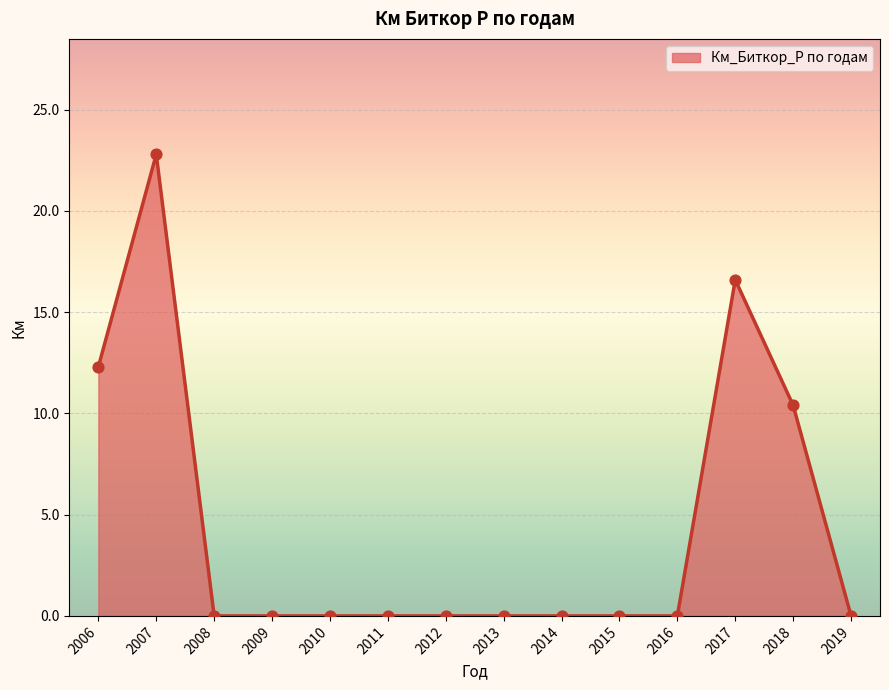

What is the change in value from 2006 to 2019?

-12.3